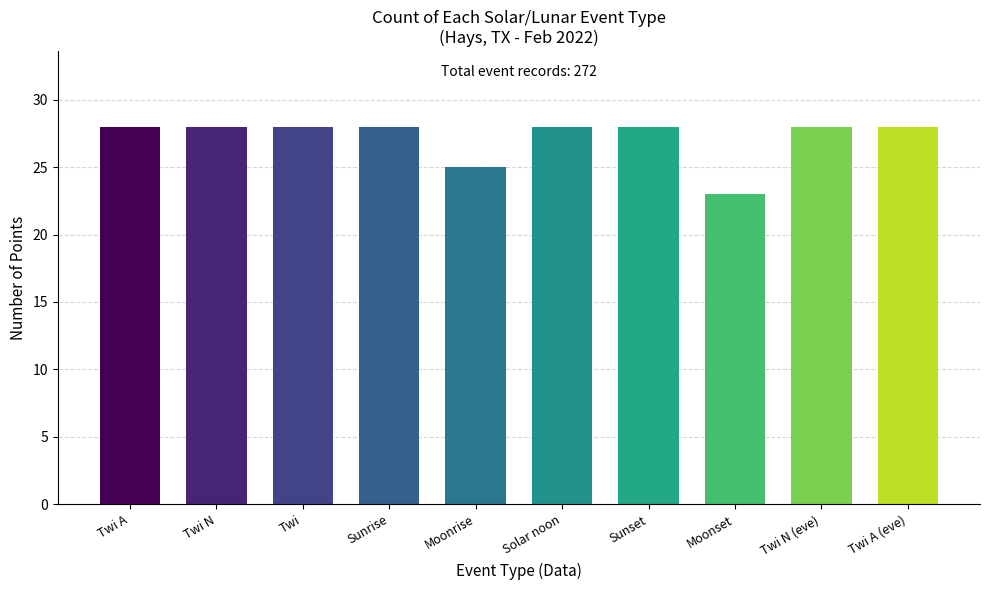

Where is the data nearest to the value 25?

Moonrise